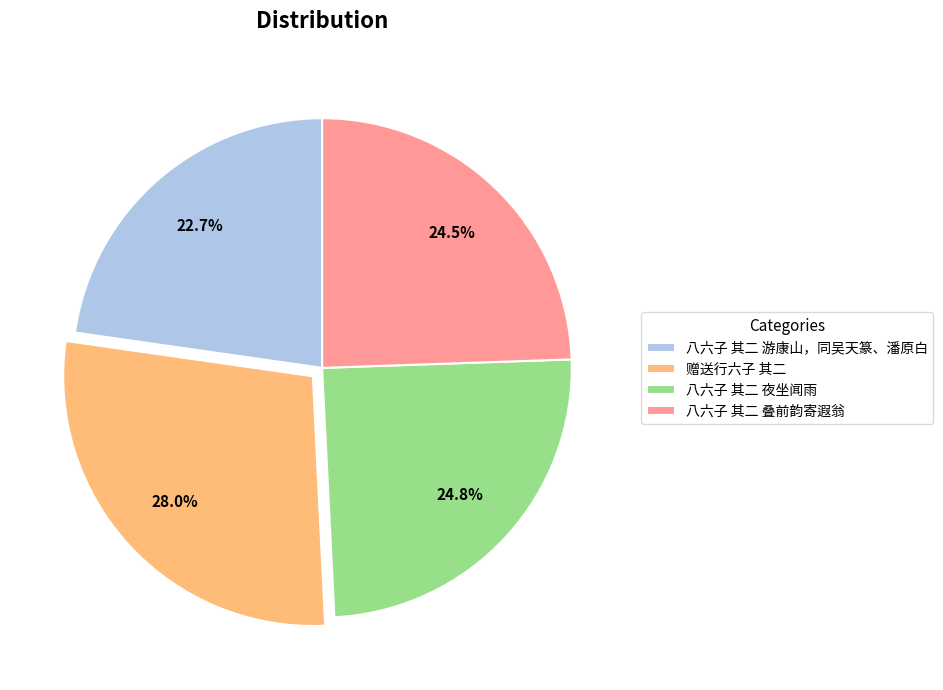

How many segments does this pie chart have?

4